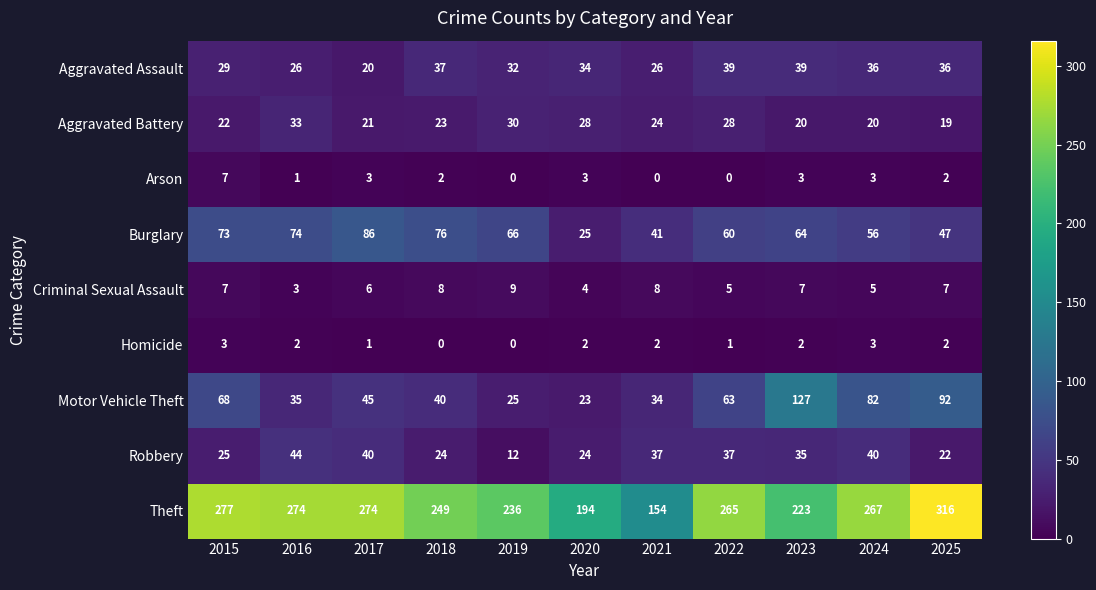

Which series changed the most between 2018 and 2020?

Theft